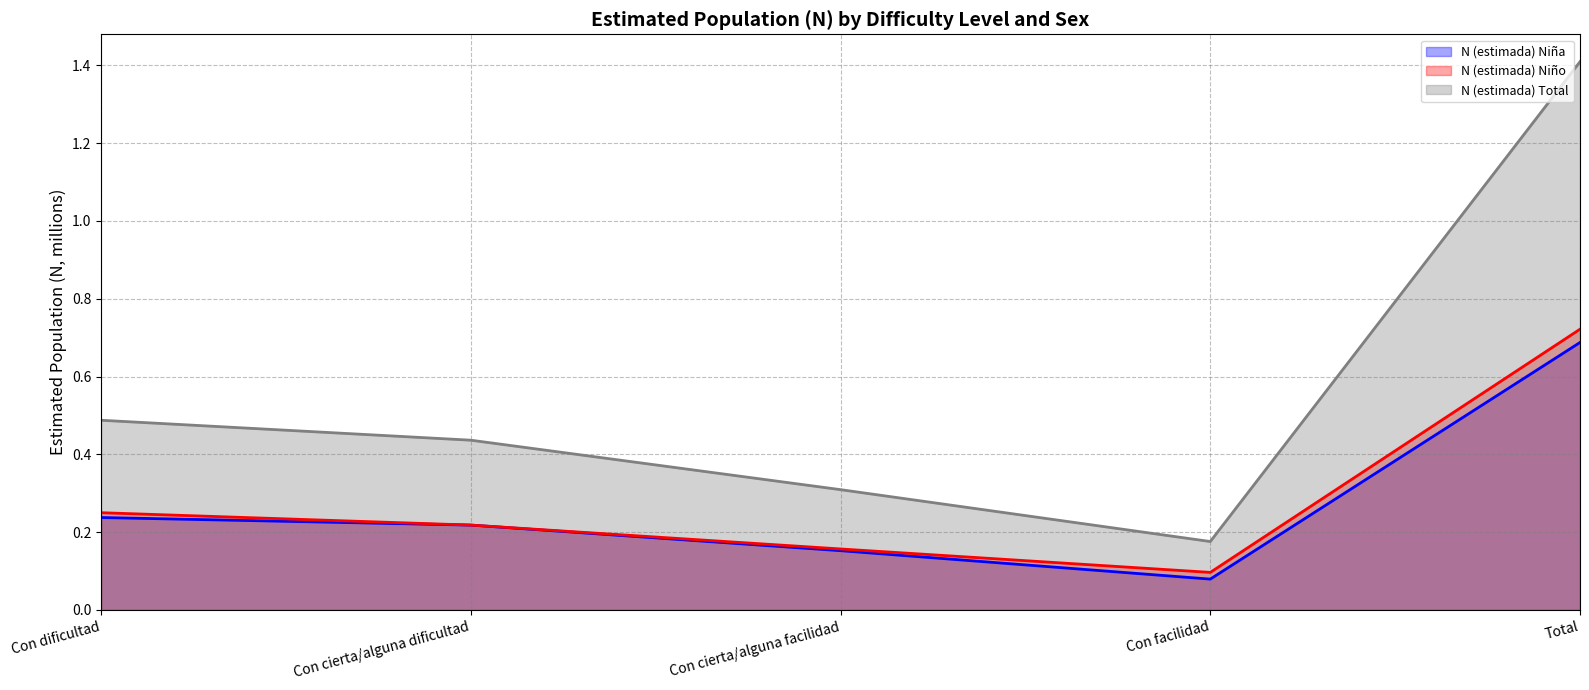

True or false: N (estimada) Total and N (estimada) Niña intersect in this chart.

False